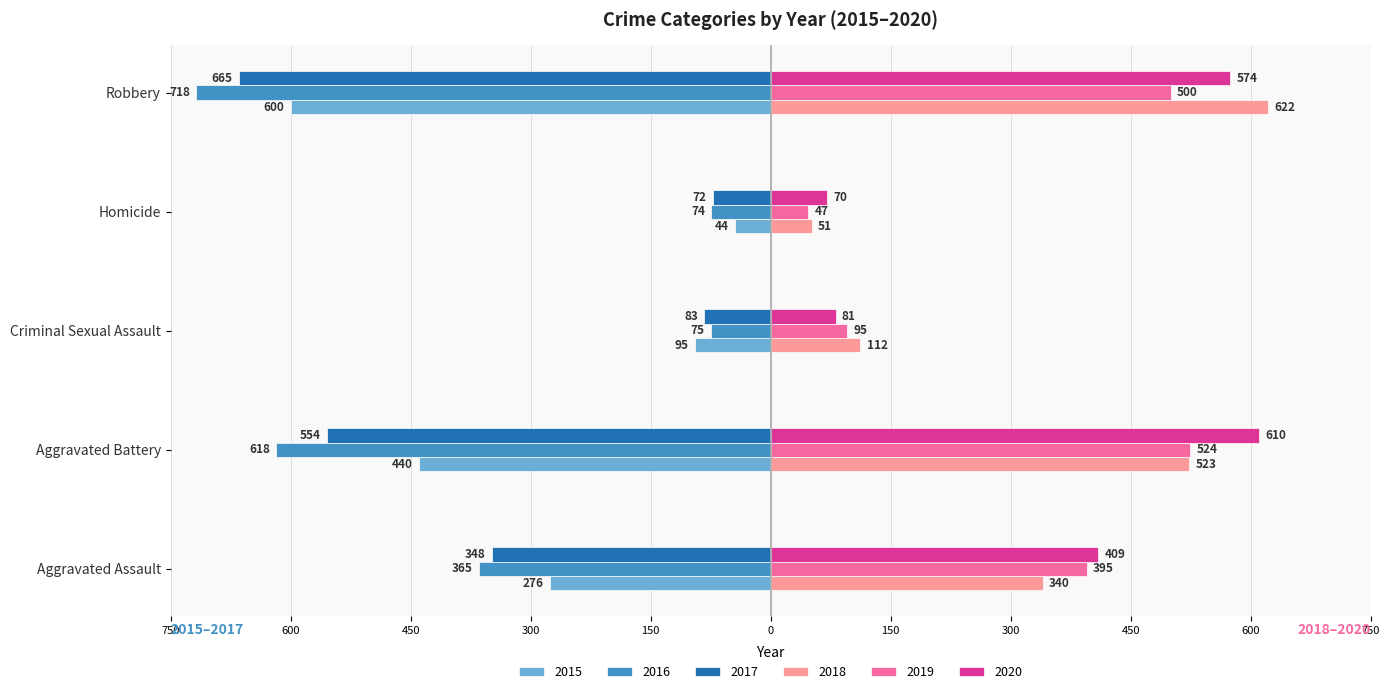

The value of 2016 at Aggravated Battery is -409. True or false?

False